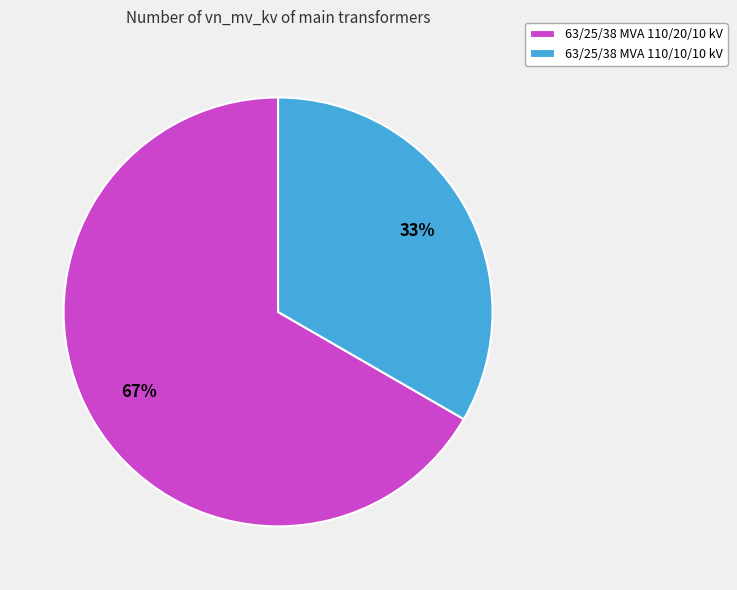

Combined, do 63/25/38 MVA 110/10/10 kV and 63/25/38 MVA 110/20/10 kV account for over 50%?

Yes